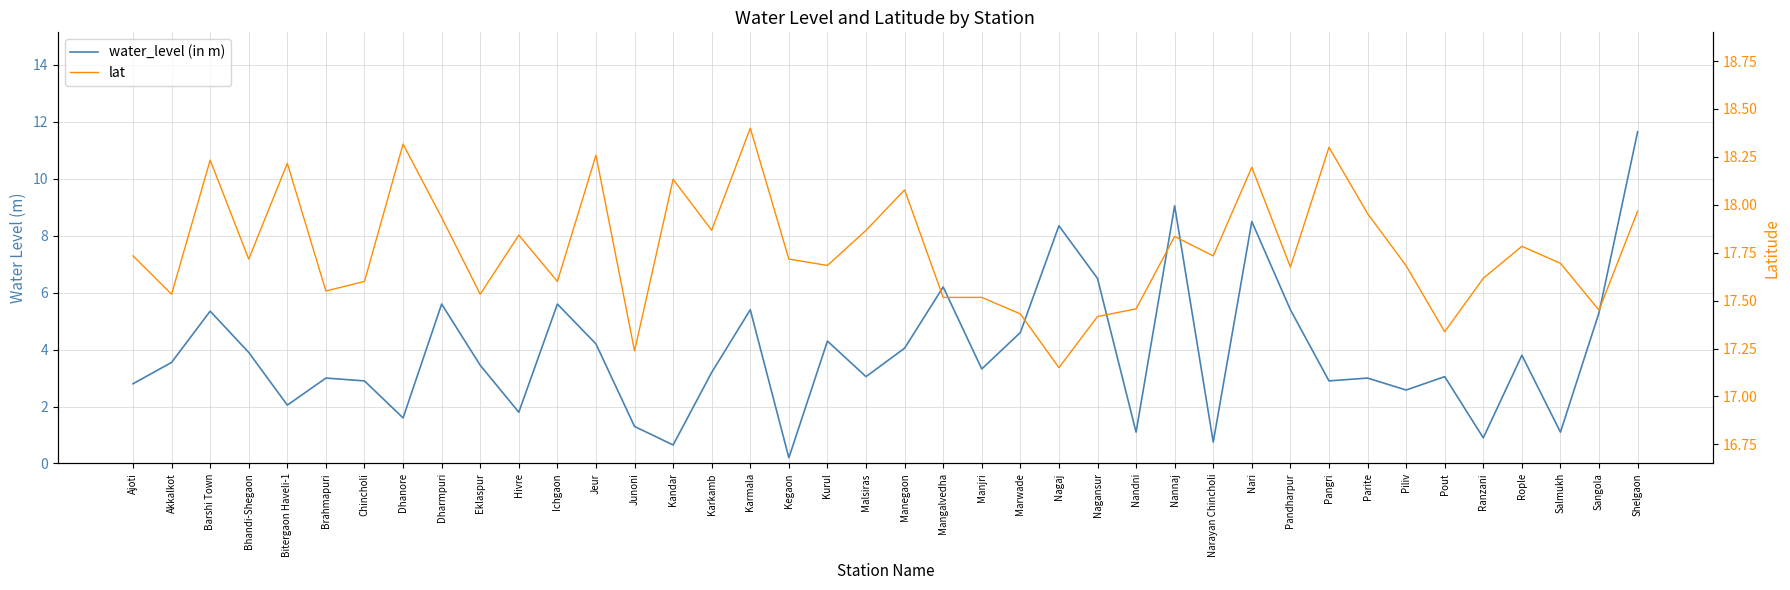

True or false: water_level (in m) and lat cross at least once.

False